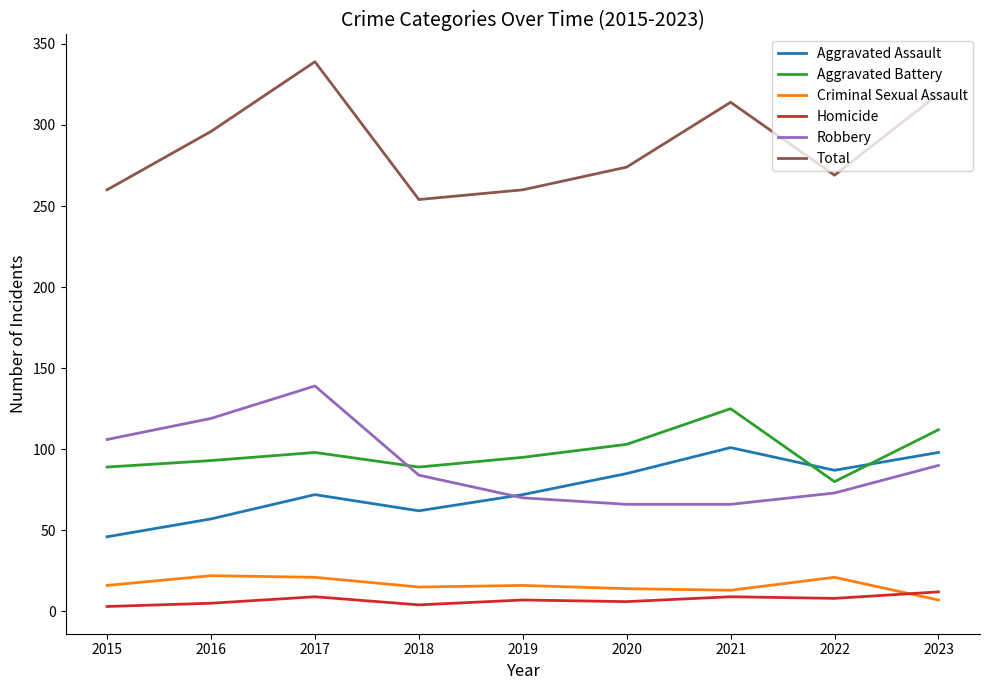

Between 2018 and 2023, which series saw the biggest shift?

Total